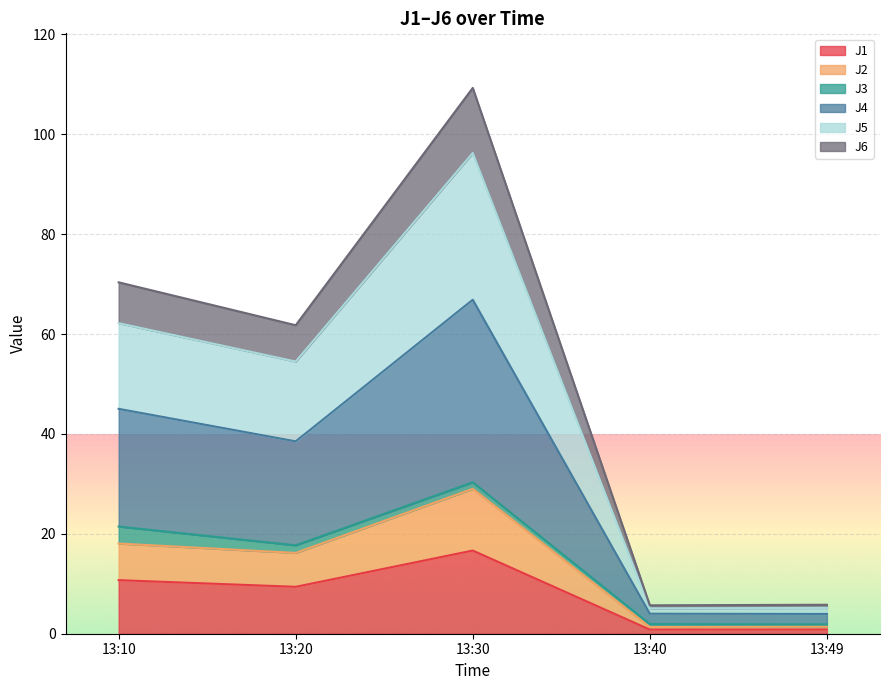

Rank the categories by J2 value from lowest to highest.

13:40, 13:49, 13:20, 13:10, 13:30